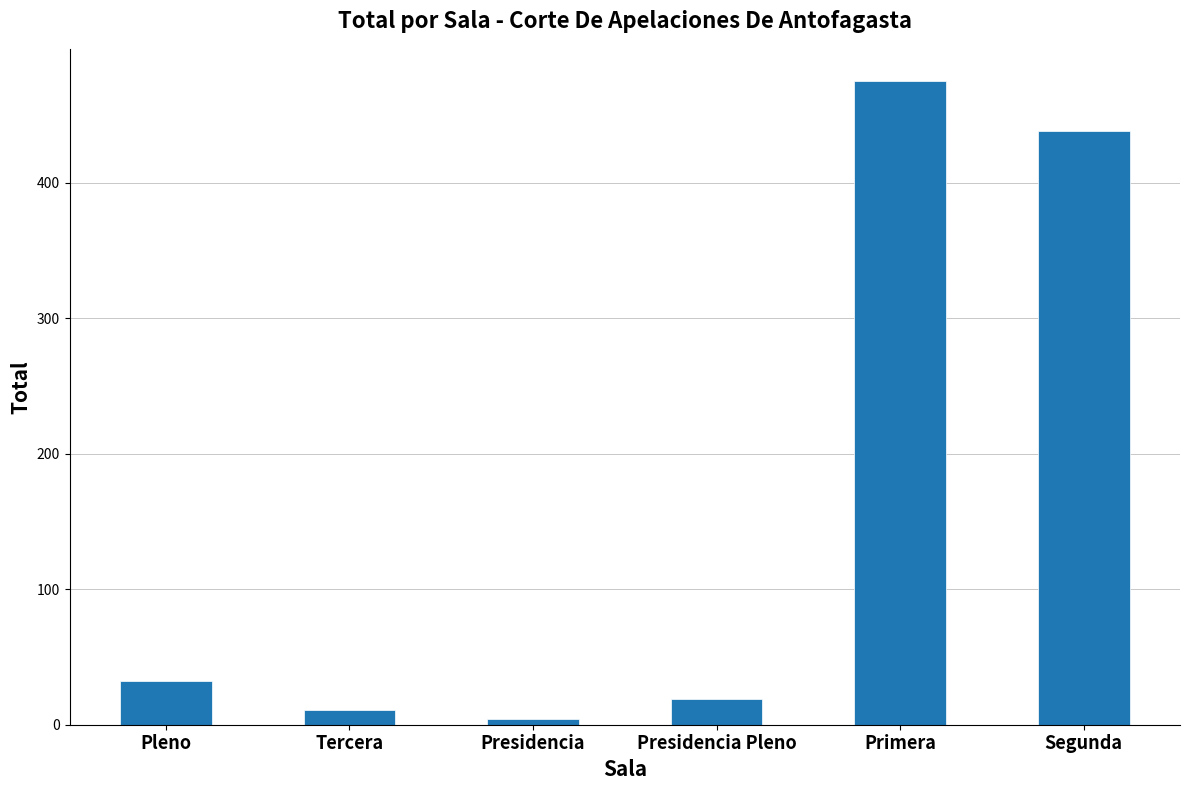

The value at Primera is 194. True or false?

False